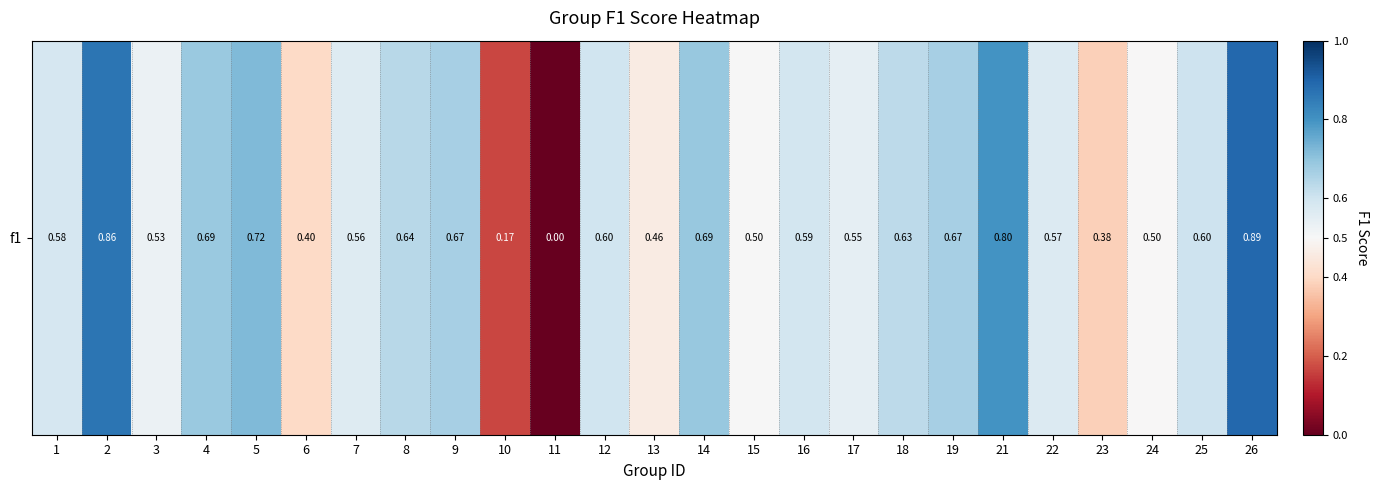

What is the difference between the values at 16 and 9?

0.1